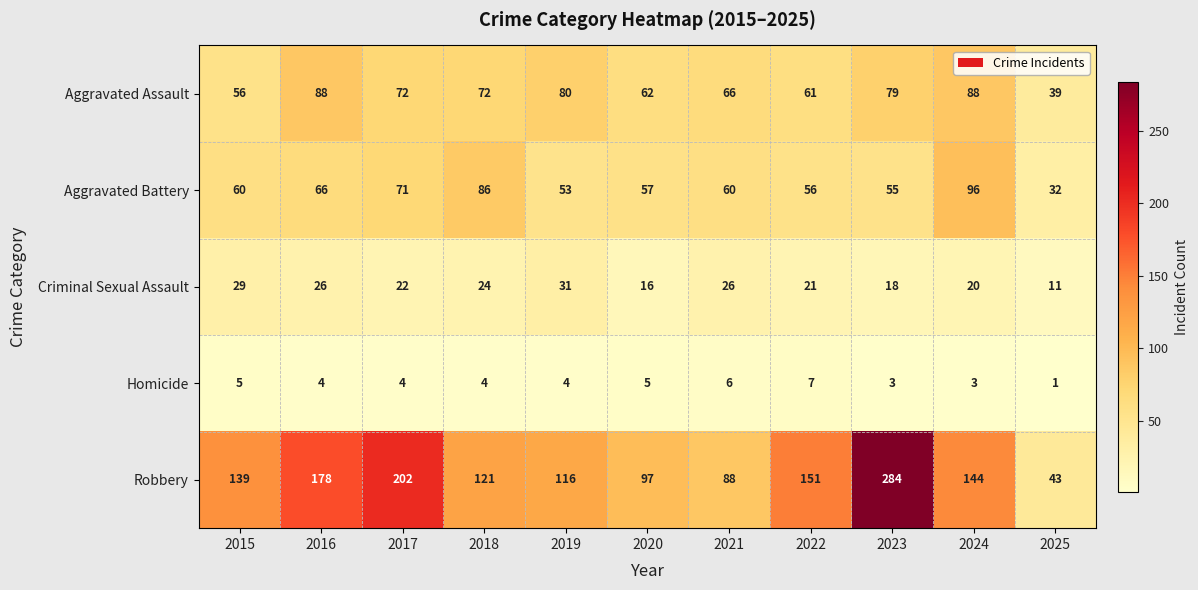

Rank the series at 2017 from lowest to highest value.

Homicide, Criminal Sexual Assault, Aggravated Battery, Aggravated Assault, Robbery